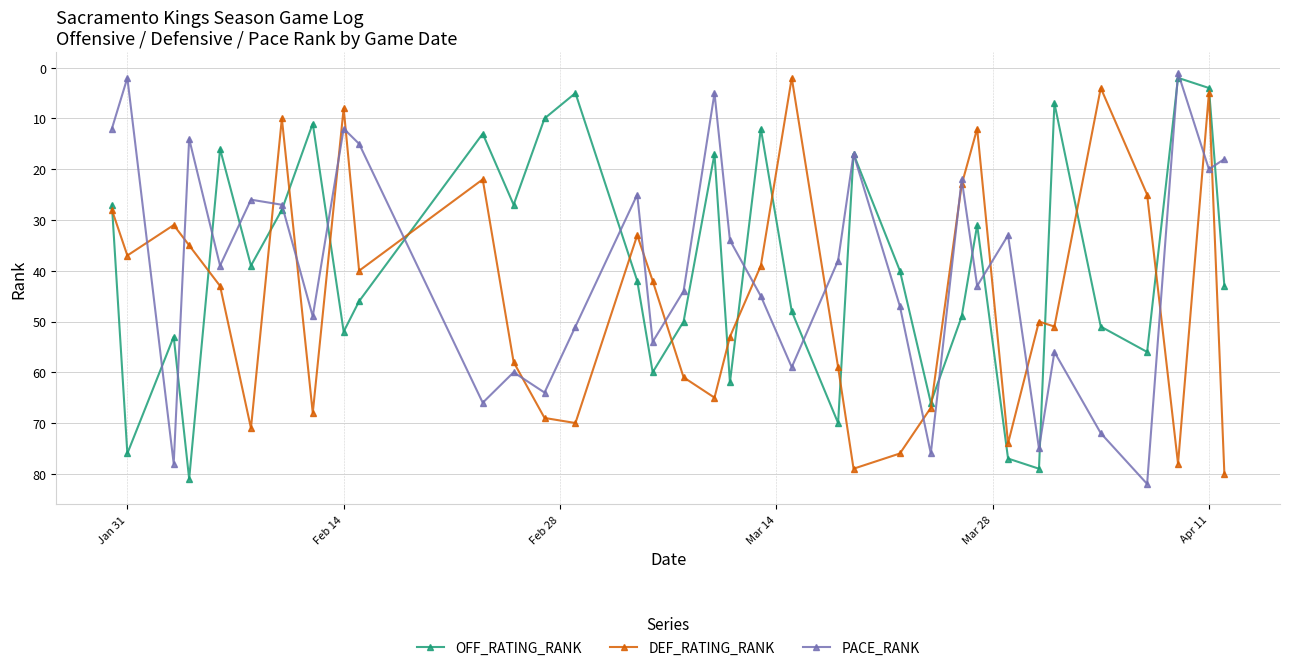

Which series has the largest total across all categories?

DEF_RATING_RANK